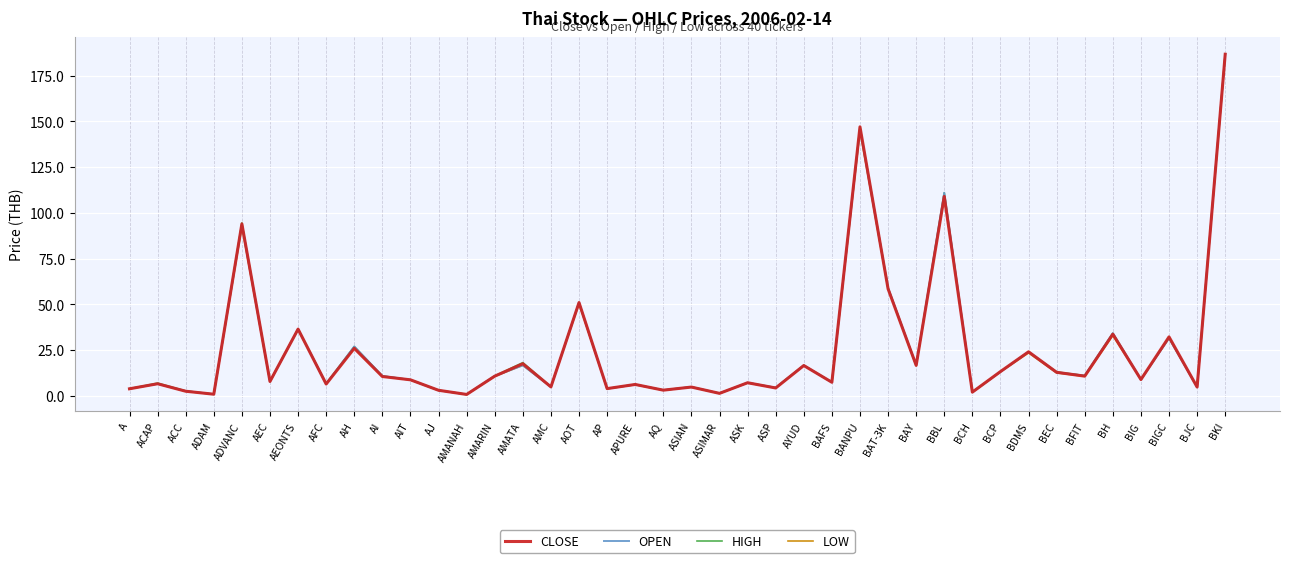

At which category is the sum across all series the highest?

BKI